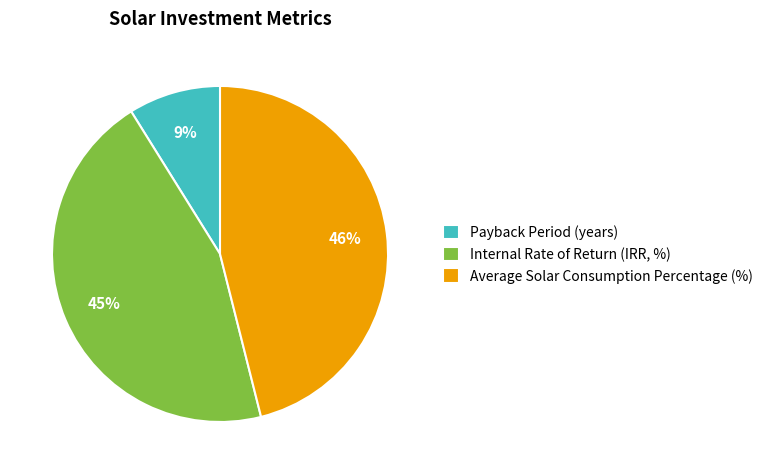

To the nearest percent, what is the combined percentage of Average Solar Consumption Percentage (%) and Payback Period (years)?

55%